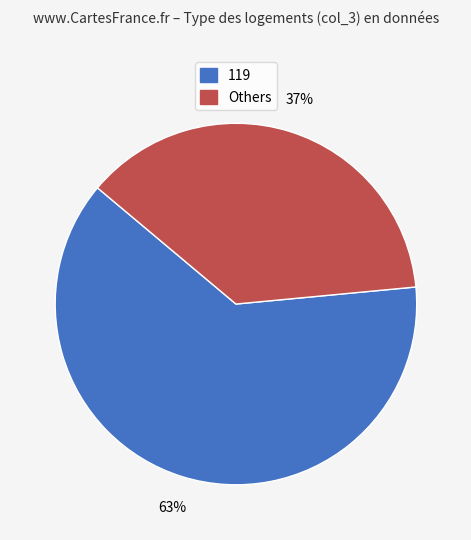

To the nearest percent, what is the average slice percentage?

50%